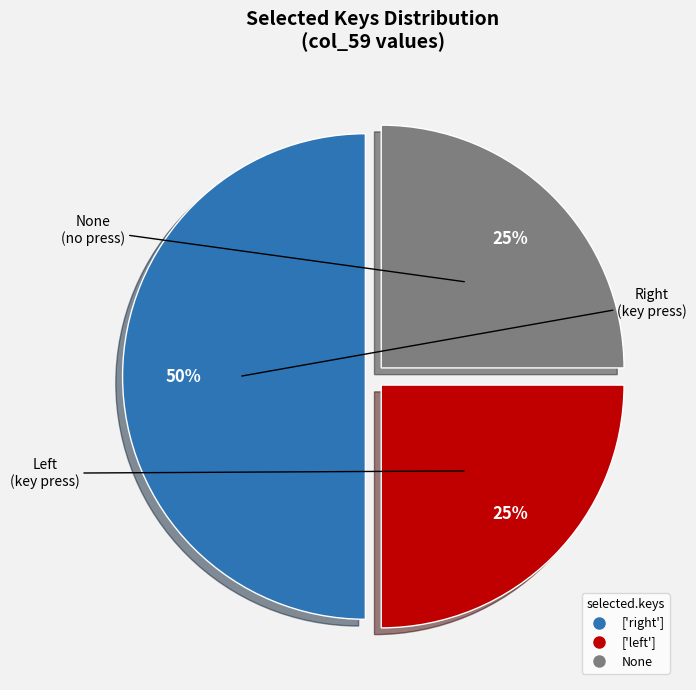

To the nearest percent, what is the difference between the largest and smallest slice percentages?

25%